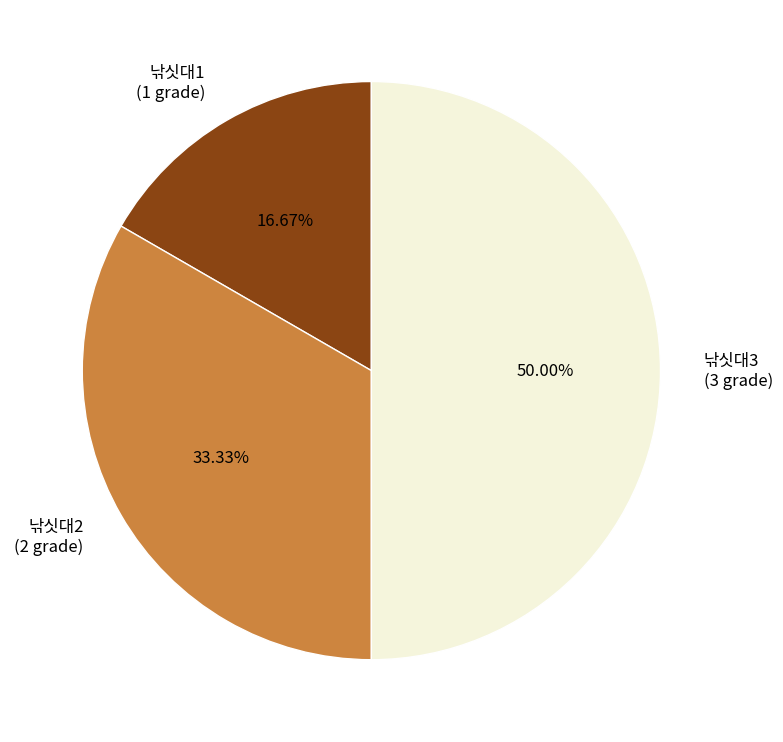

To the nearest percent, what is the difference between the 낚싯대1 and 낚싯대3 slice percentages?

33%